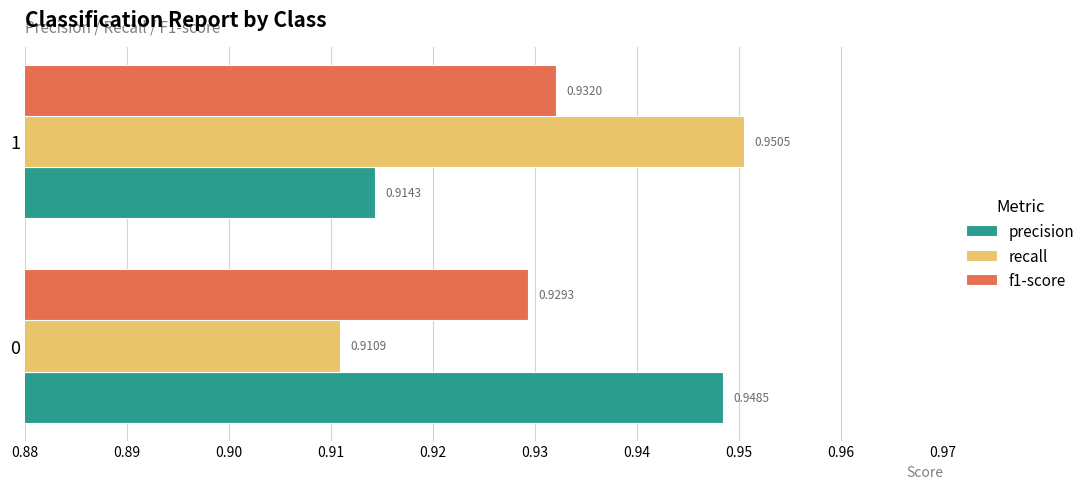

What is the sum of the precision values at 0 and 1?

1.9